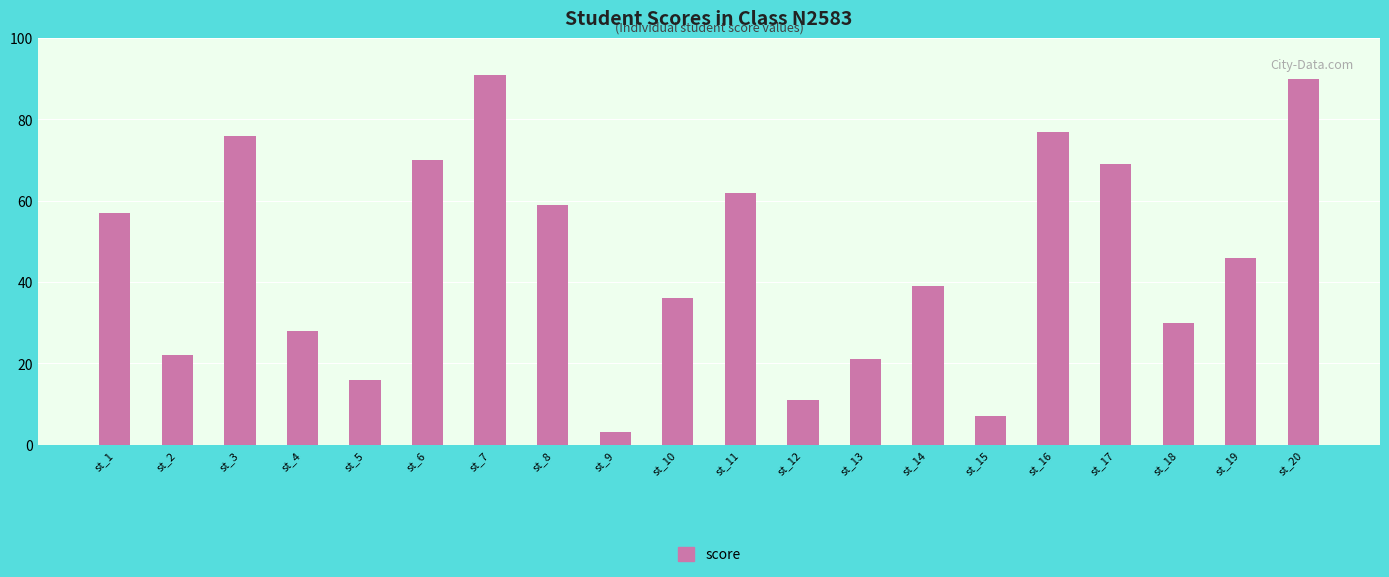

Are the bars horizontal?

No